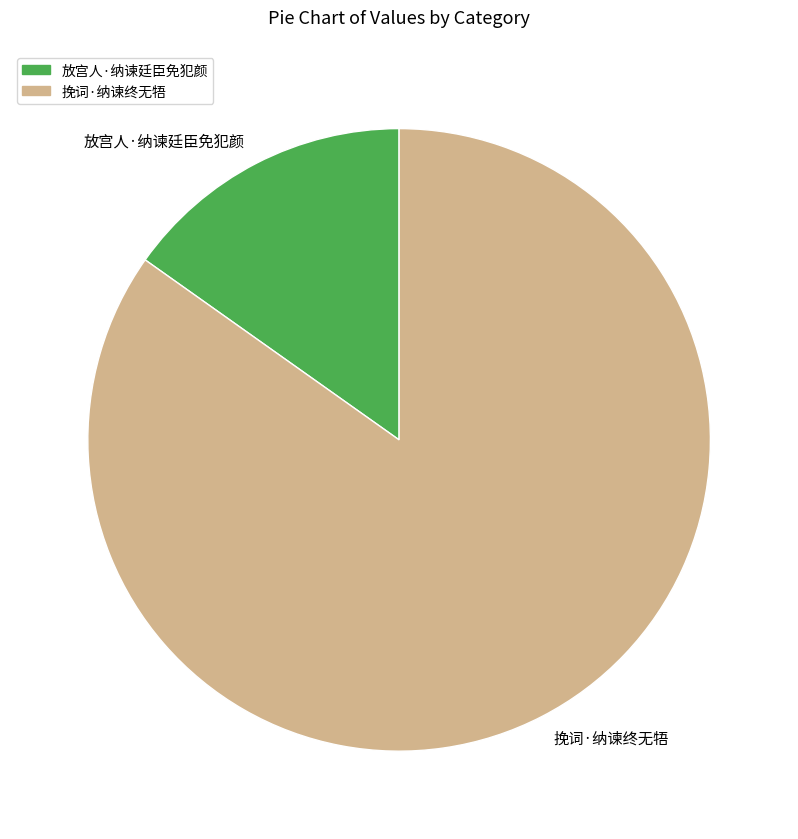

How many segments does this pie chart have?

2